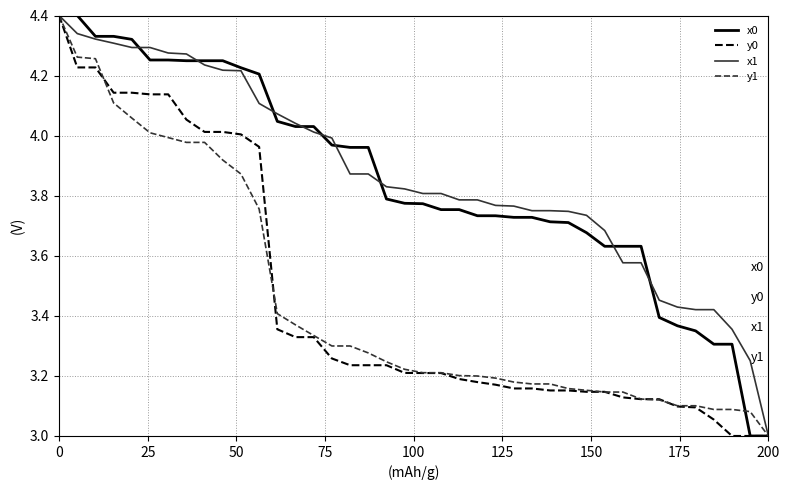

What is the highest value of the y0 series?

4.4